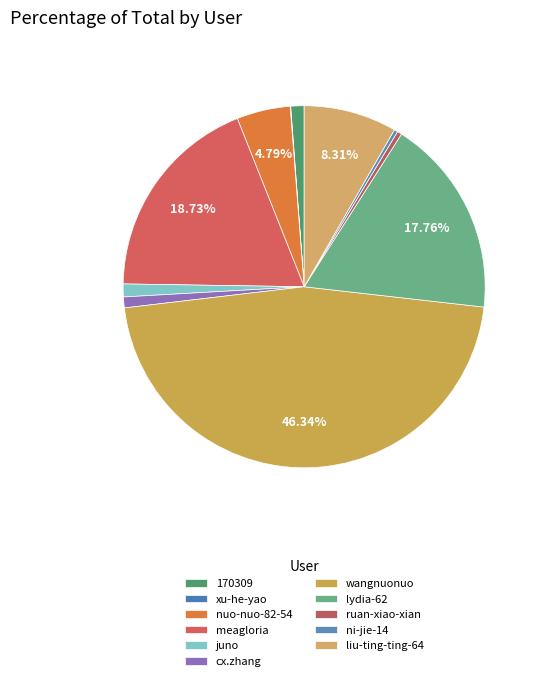

Which slice is the smallest?

xu-he-yao